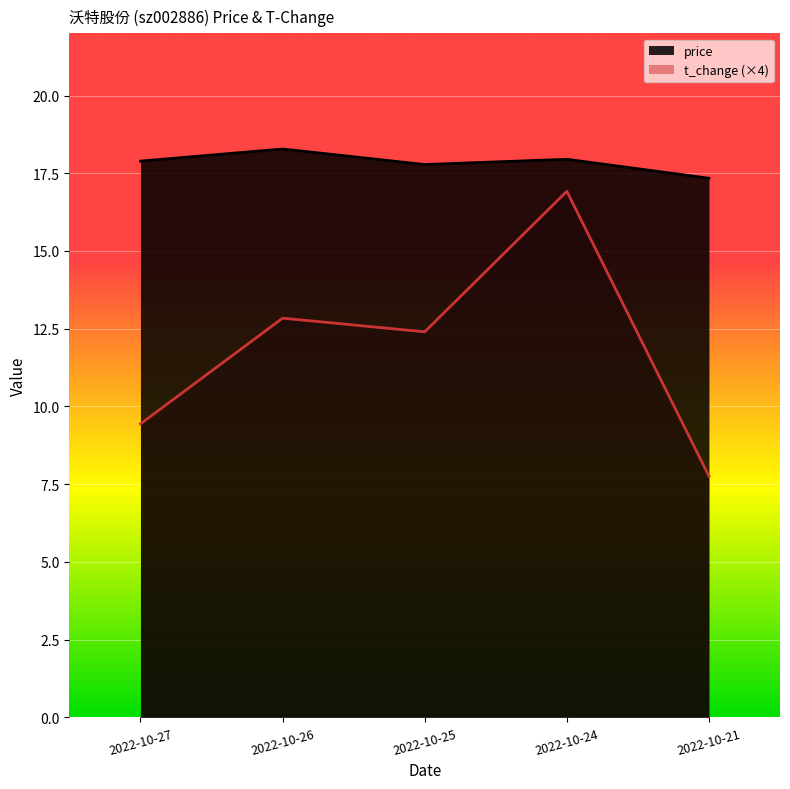

What is the greatest value displayed?

18.3